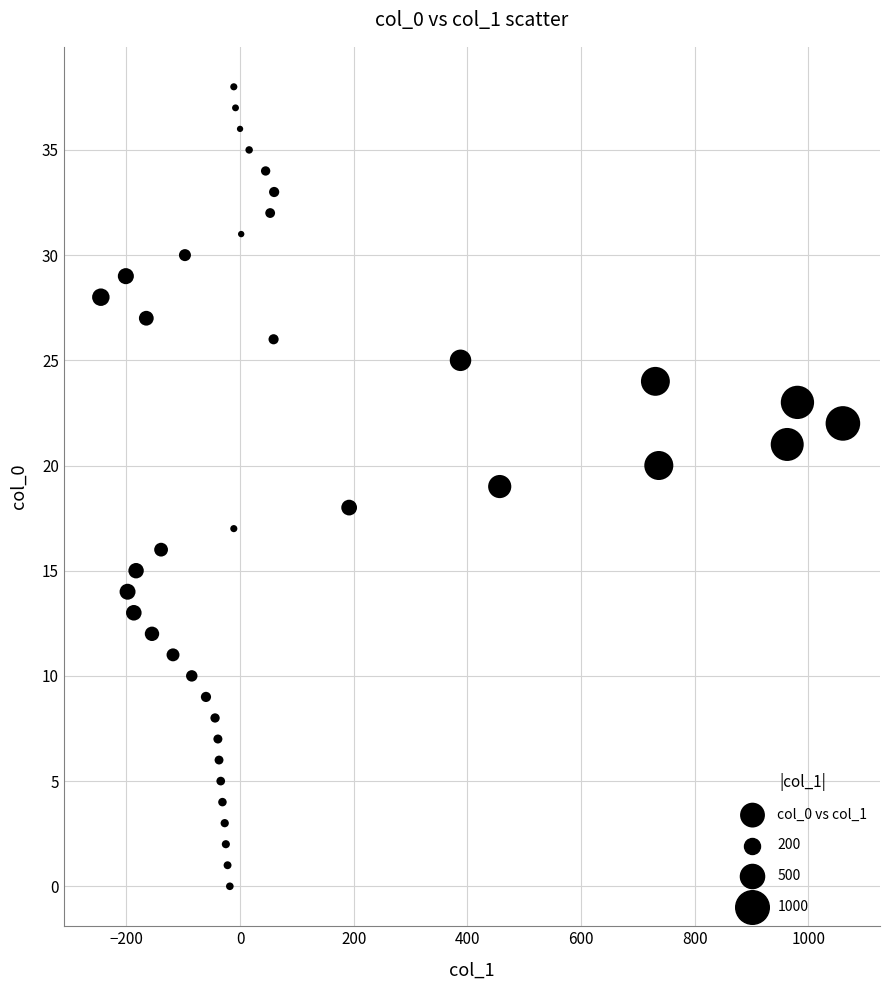

What is the range of X values (max minus min)?

1306